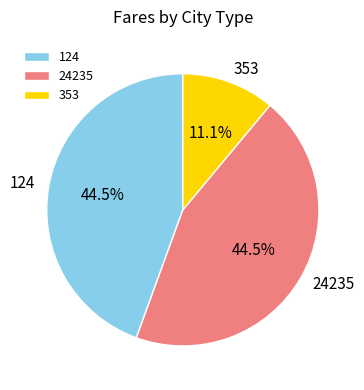

Between 124 and 353, which is larger?

124